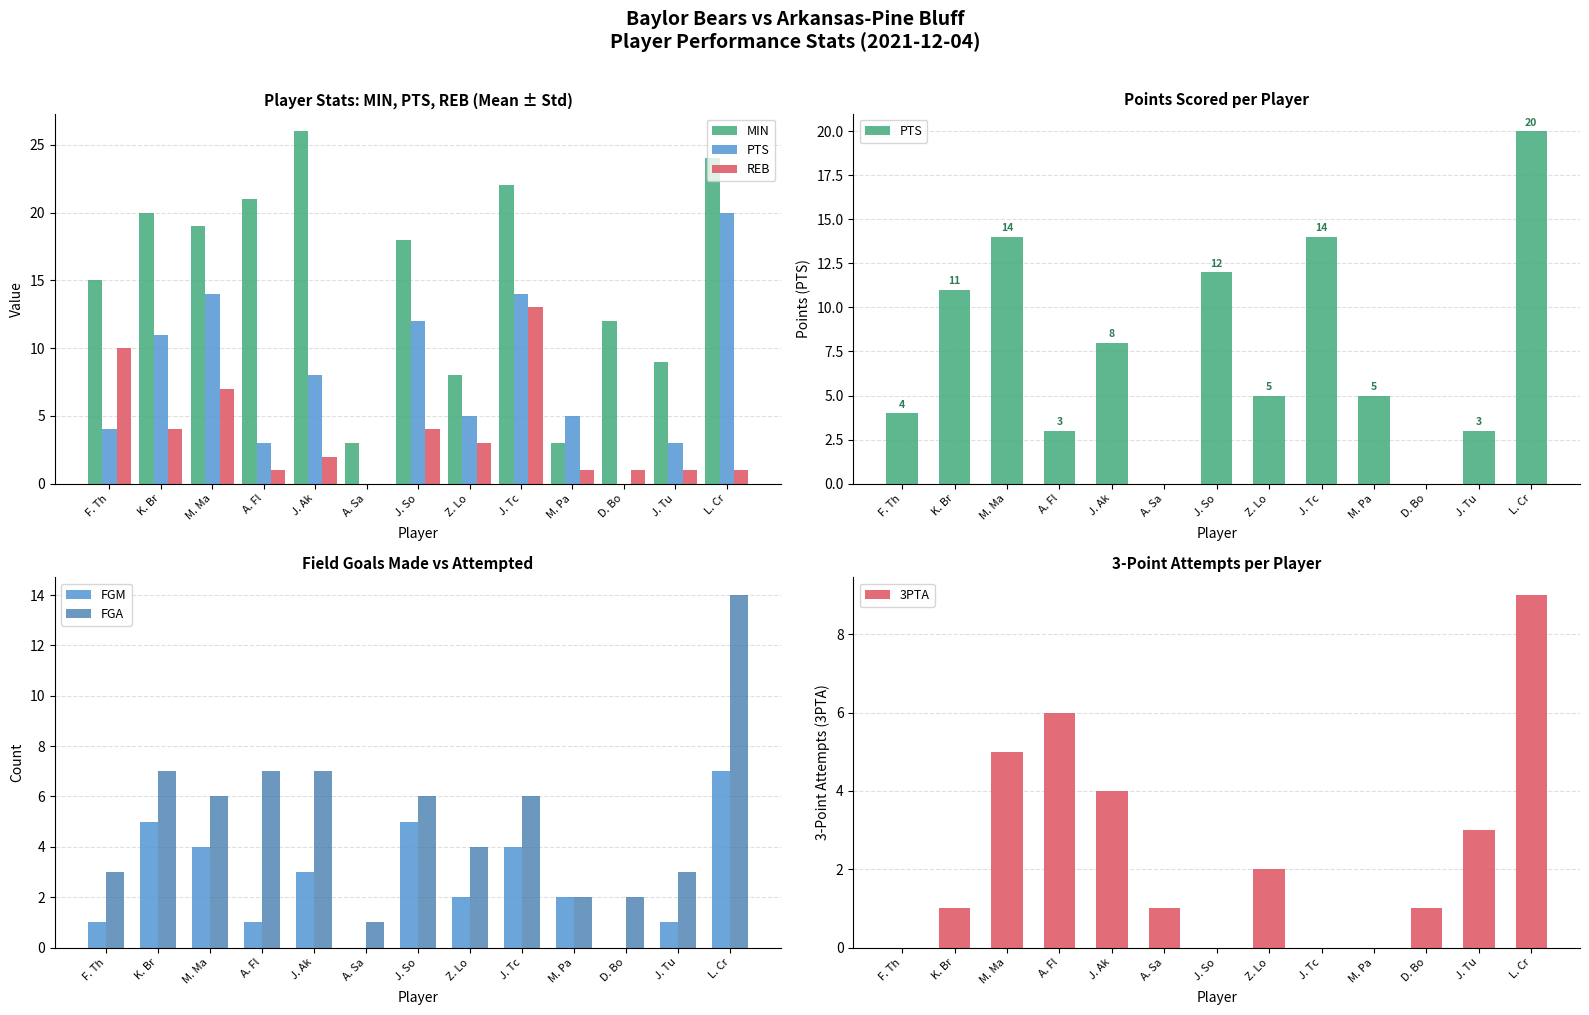

Reading left to right, transcribe all the data shown in this chart.

MIN: 15	20	19	21	26	3	18	8	22	3	12	9	24
PTS: 4	11	14	3	8	0	12	5	14	5	0	3	20
REB: 10	4	7	1	2	0	4	3	13	1	1	1	1
FGM: 1	5	4	1	3	0	5	2	4	2	0	1	7
FGA: 3	7	6	7	7	1	6	4	6	2	2	3	14
3PTA: 0	1	5	6	4	1	0	2	0	0	1	3	9